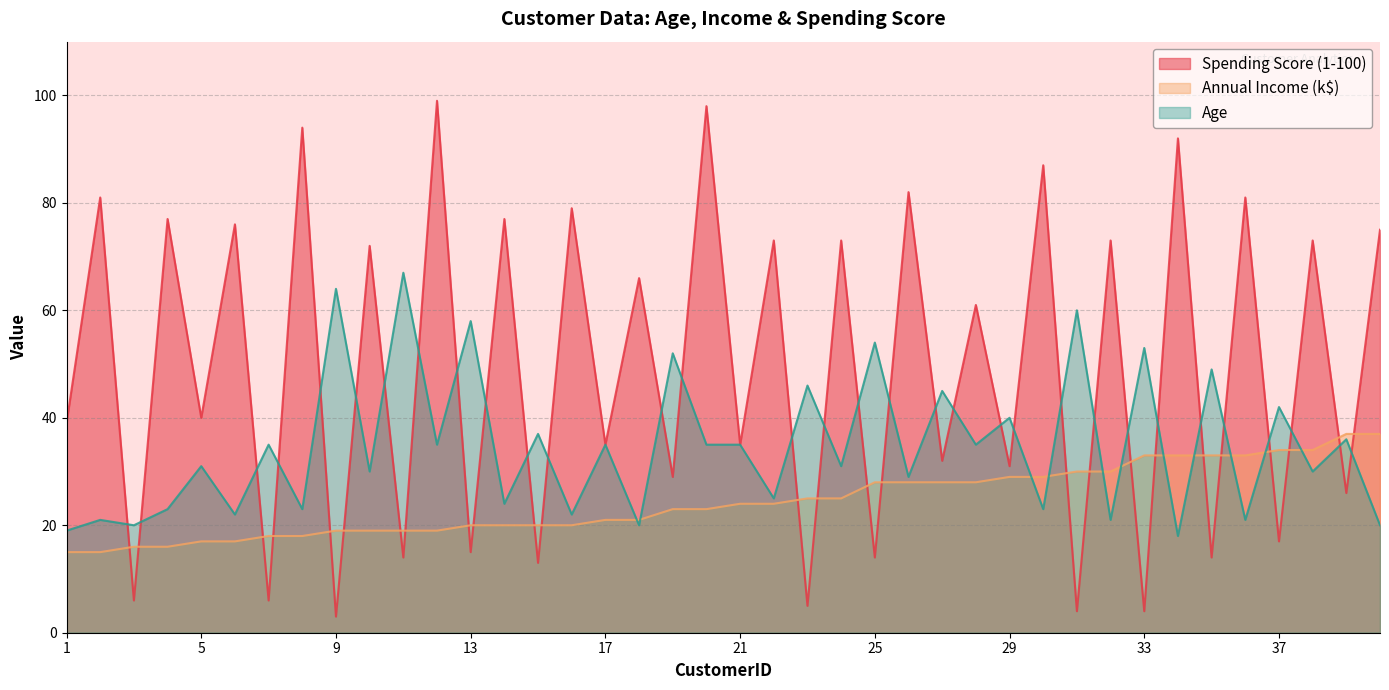

True or false: Age has a value of 52 at 19.

True